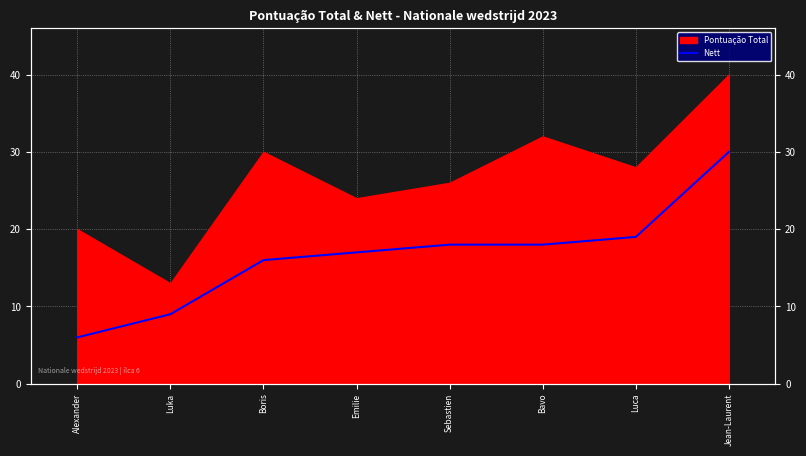

What is the change in value from Sebastien to Jean-Laurent?

+12